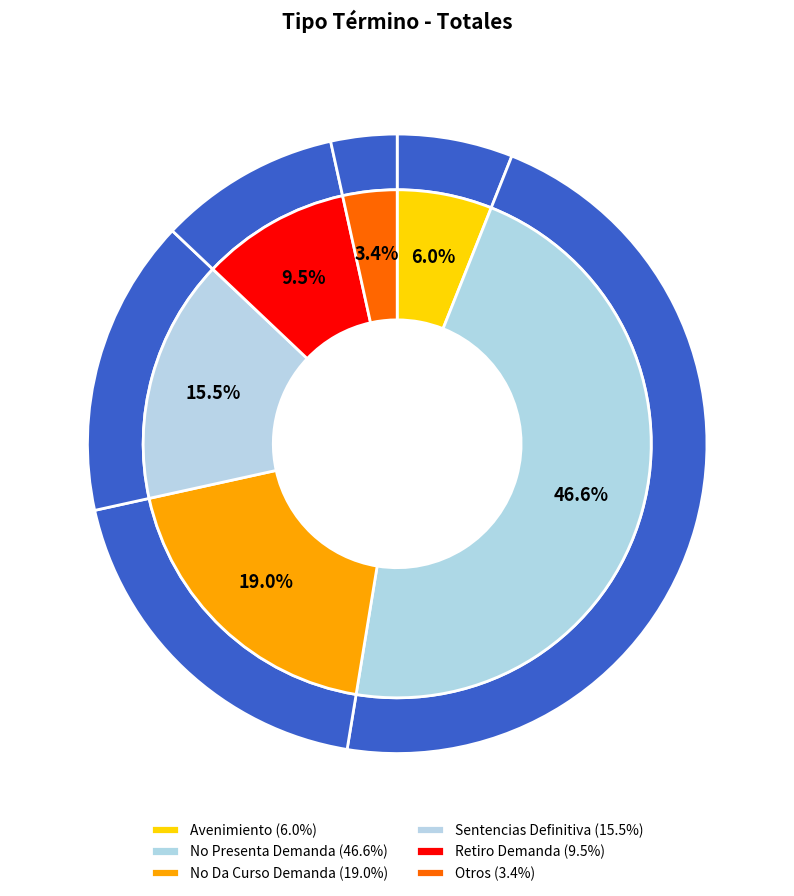

What percentage is the Retiro Demanda slice, to the nearest percent?

9%